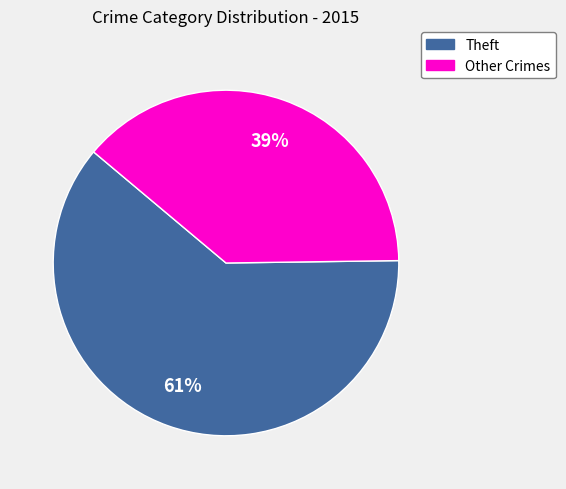

To the nearest percent, what is the average slice percentage?

50%